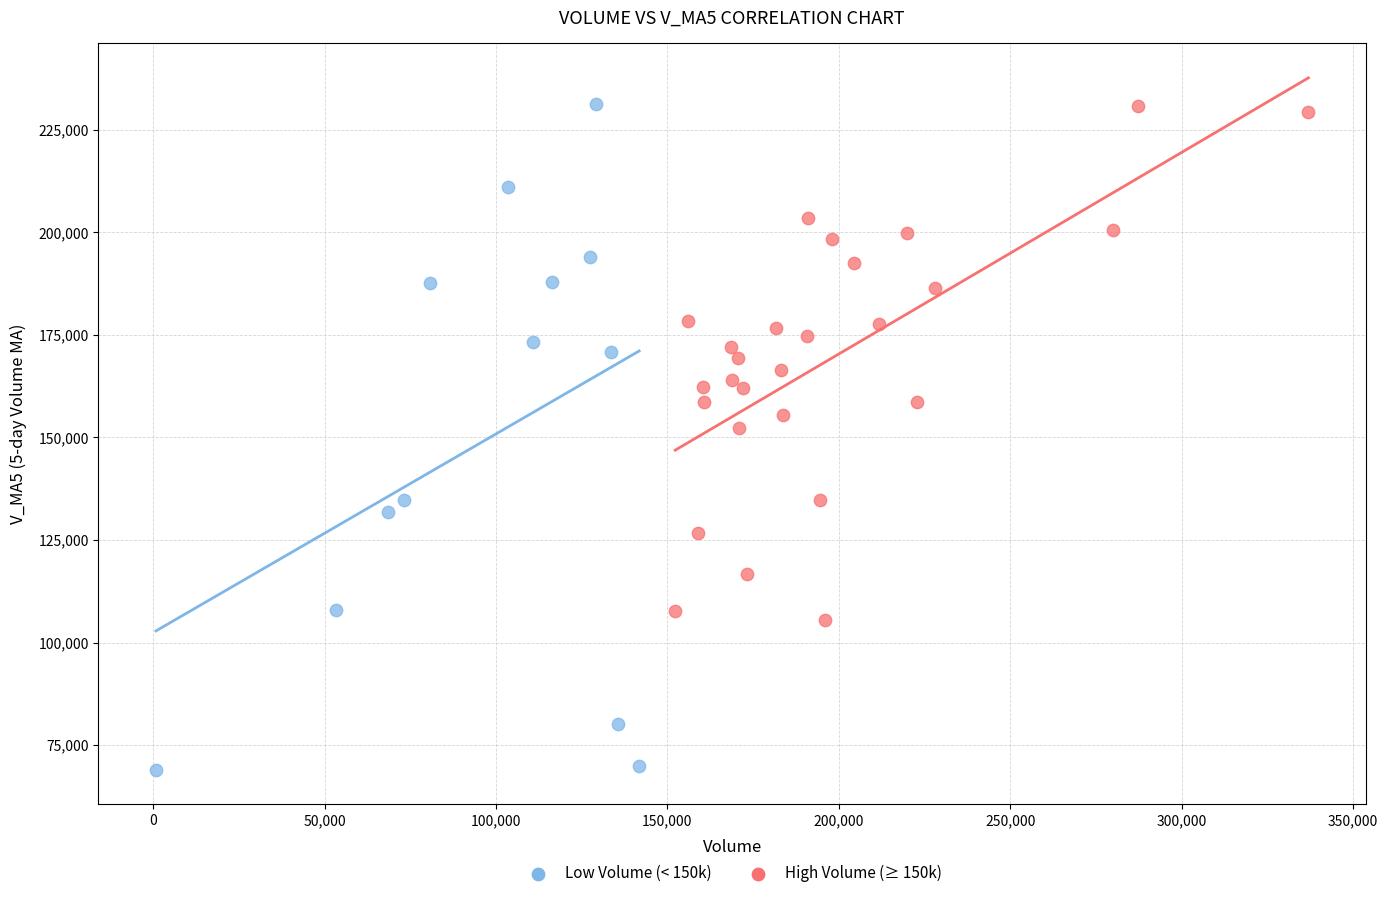

What are all the series names shown in the legend?

Low Volume (< 150k), High Volume (≥ 150k)